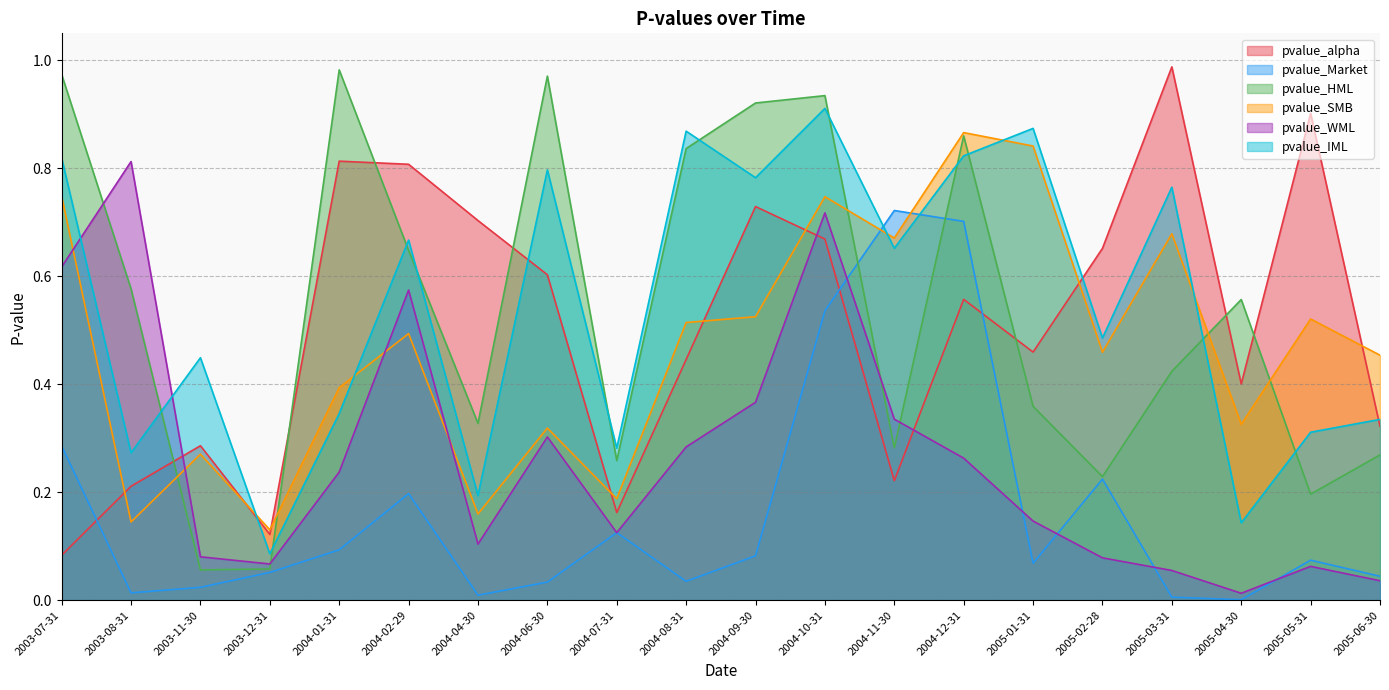

What is the sum of all pvalue_SMB values?

9.4